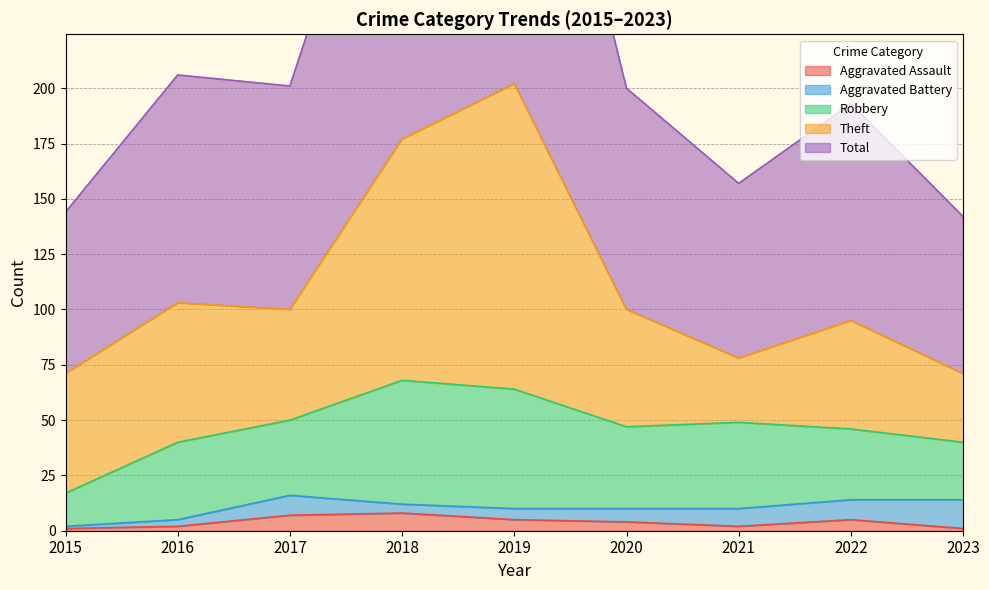

How many distinct data groups are displayed?

5